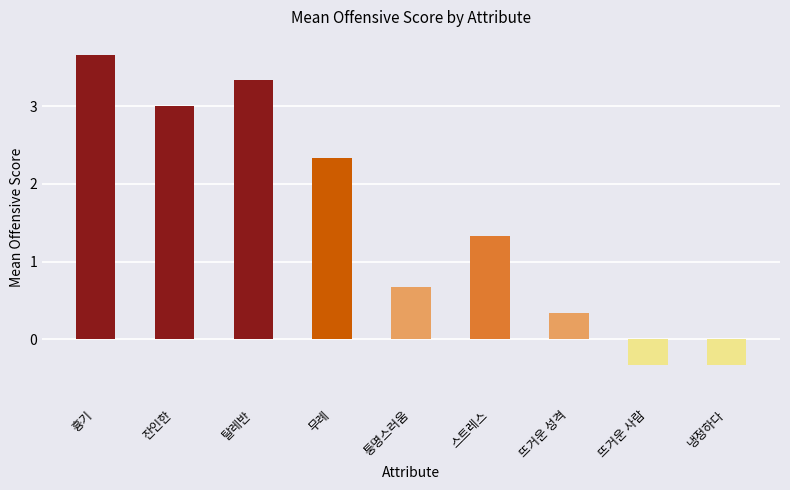

Read the value at 냉정하다.

-0.3